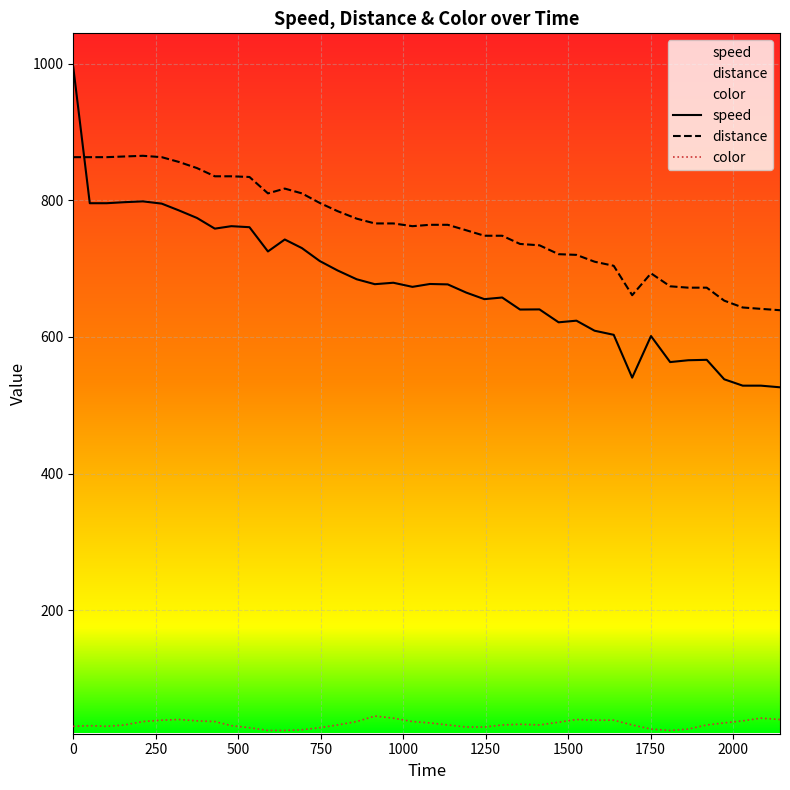

How many categories are shown in the chart?

40